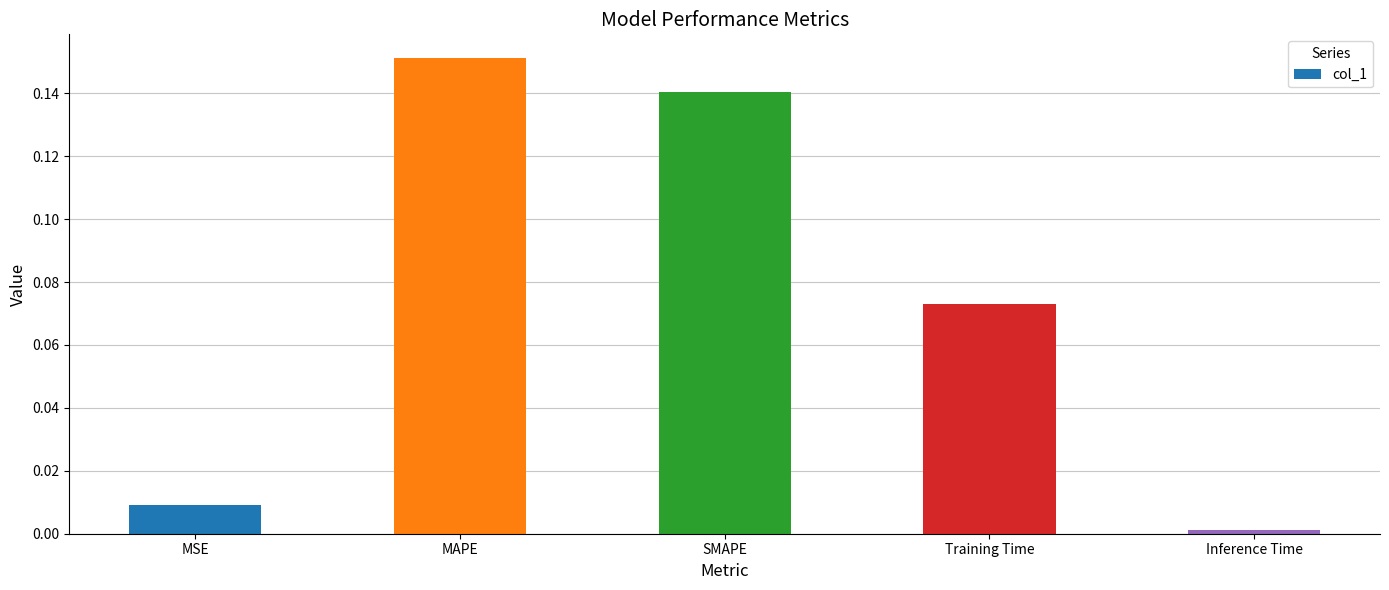

Is it true that the value at MSE is 0.0?

True